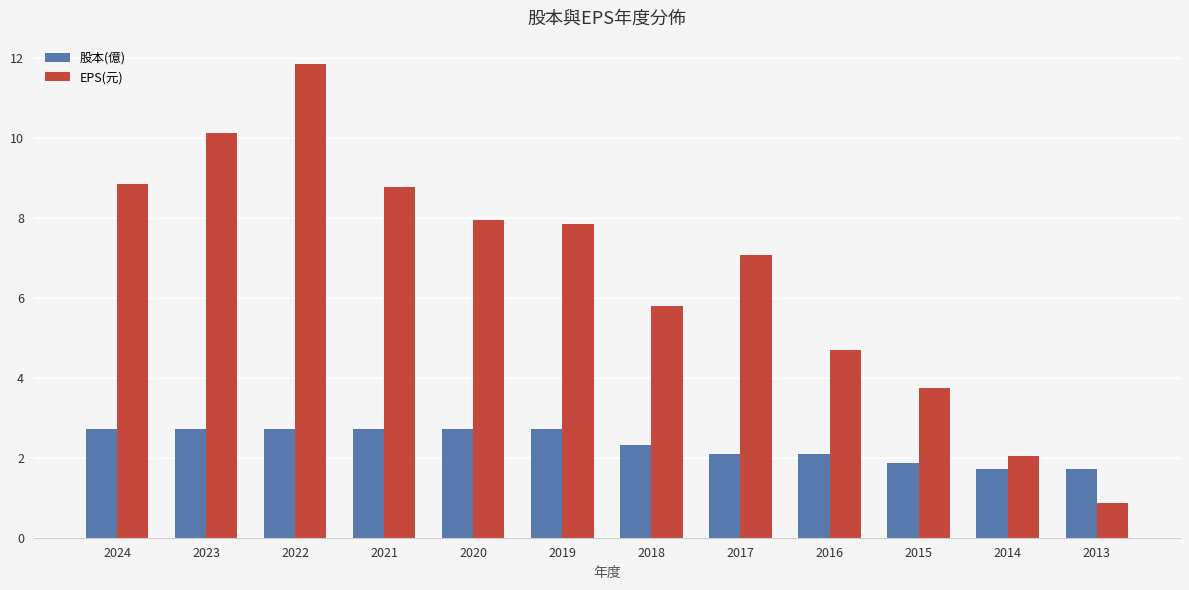

At which category does the chart reach its peak across all series?

2022